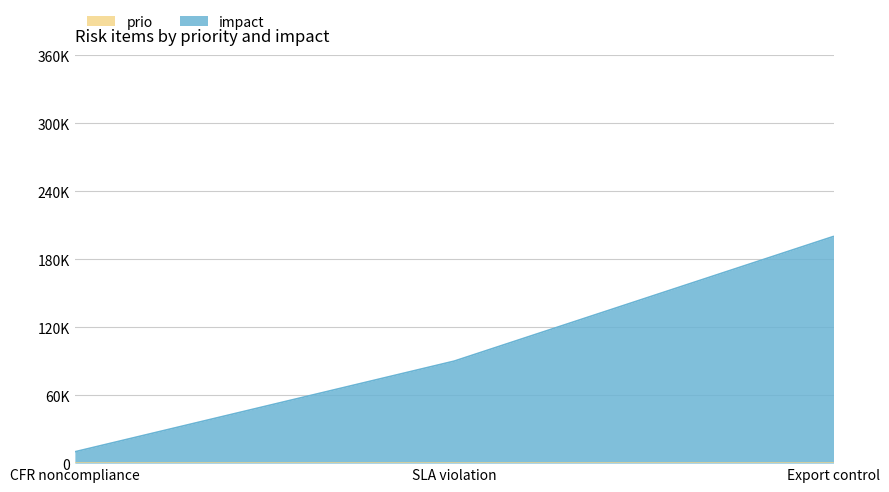

What position from the right is SLA violation?

2